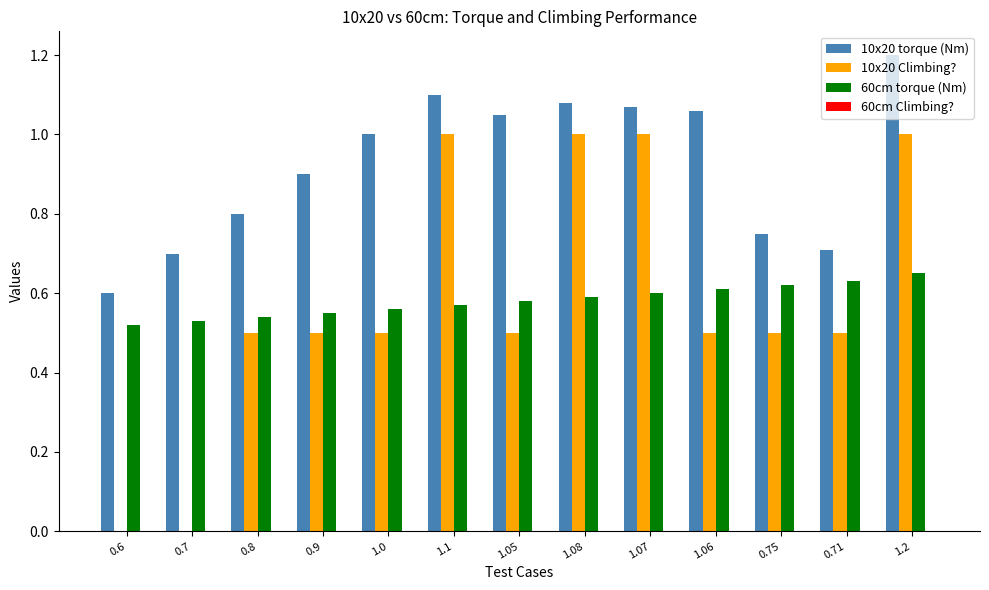

Between 0.6 and 0.71, which series saw the biggest shift?

10x20 Climbing?